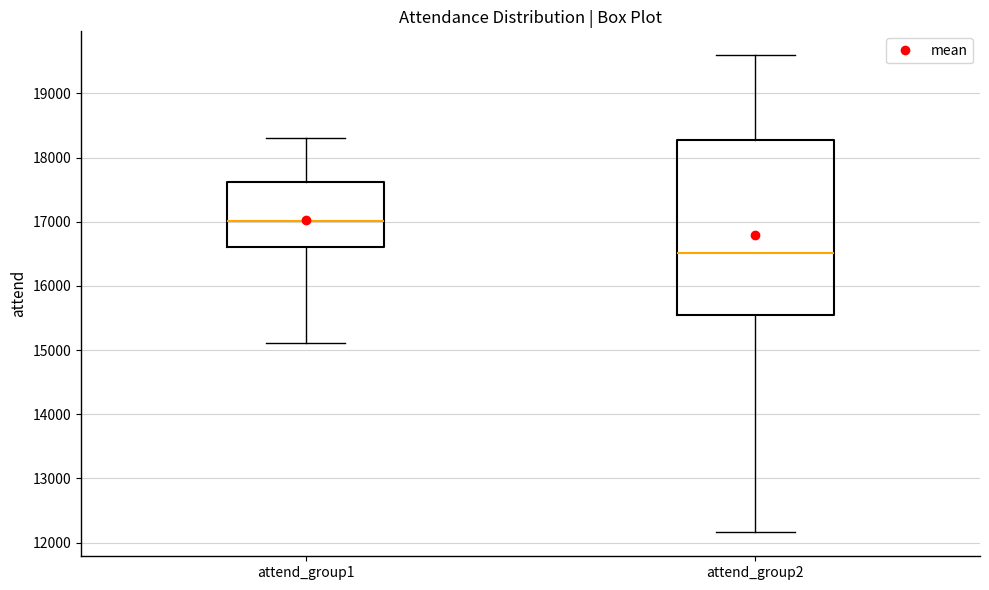

Reading left to right, transcribe this box plot: for each box, give where its median line is, the range the box spans, and where its two whiskers end, as read against the y-axis. The values are not printed on the chart, so give them approximately, as read against the axis.

attend_group1: median 17000, box 16600 to 17600, whiskers 15100 to 18300
attend_group2: median 16500, box 15600 to 18300, whiskers 12200 to 19600